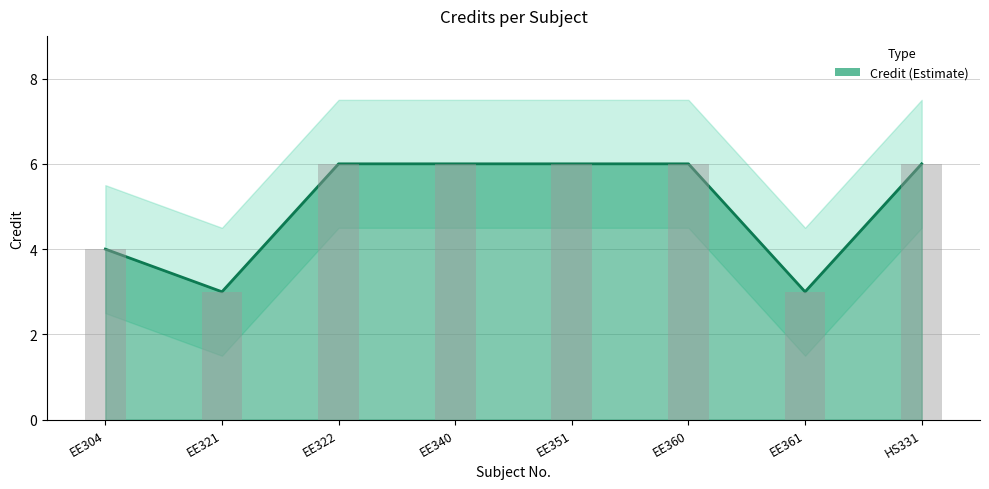

Reading left to right, what are all the values shown in this chart?

EE304=4	EE321=3	EE322=6	EE340=6	EE351=6	EE360=6	EE361=3	HS331=6